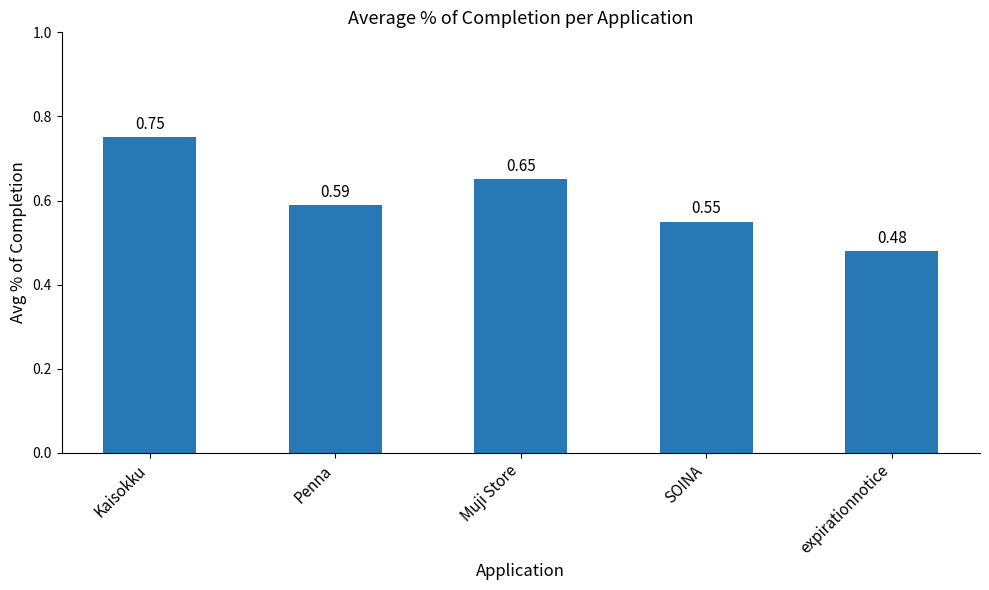

What is the change in value from Penna to expirationnotice?

-0.1